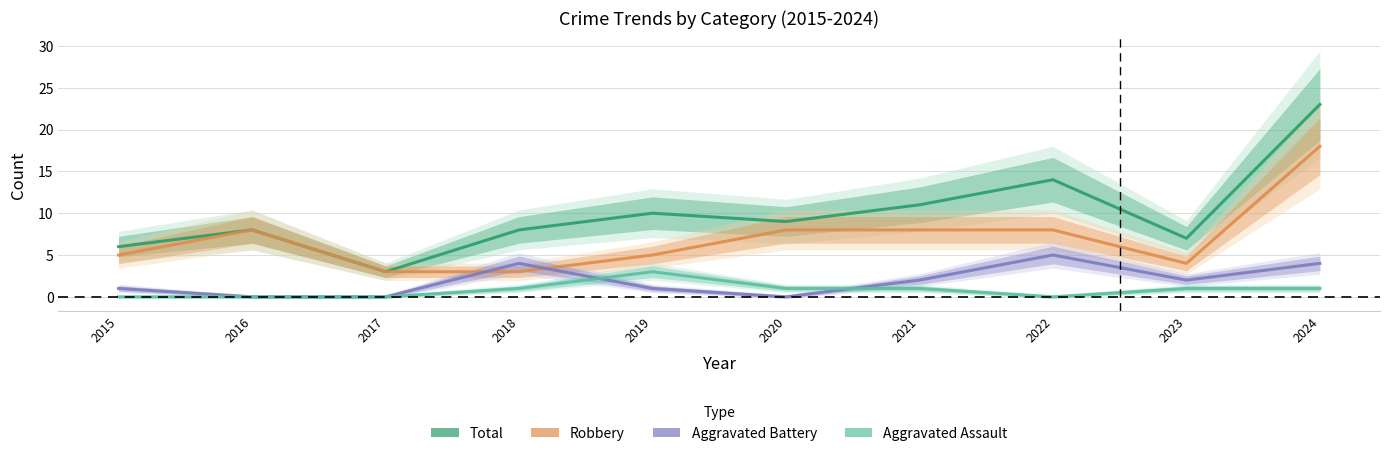

Reading left to right, transcribe all the data shown in this chart.

Aggravated Assault: 0	0	0	1	3	1	1	0	1	1
Aggravated Battery: 1	0	0	4	1	0	2	5	2	4
Robbery: 5	8	3	3	5	8	8	8	4	18
Total: 6	8	3	8	10	9	11	14	7	23